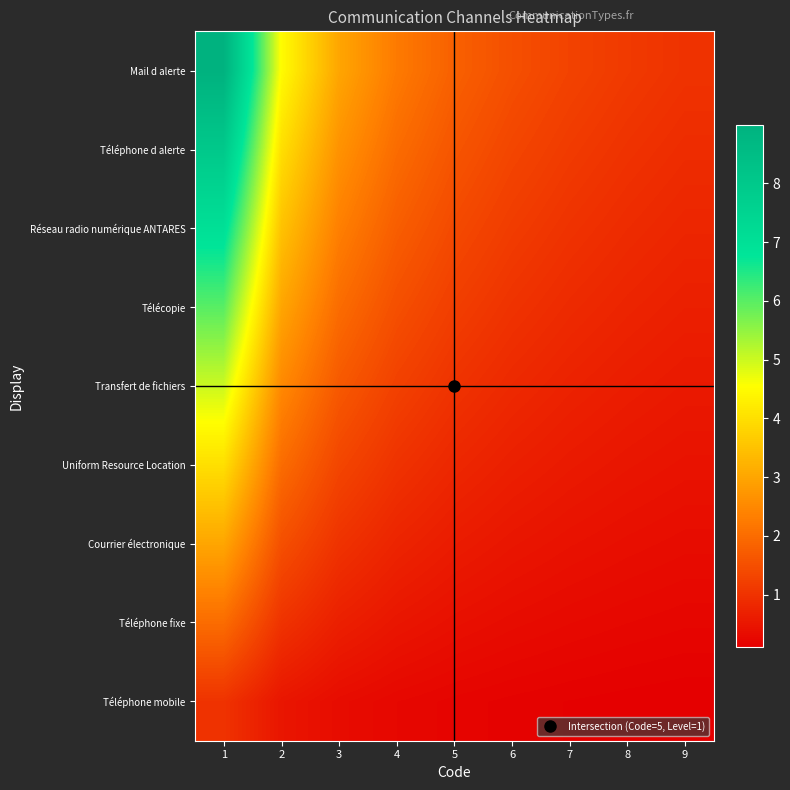

Which label corresponds to the largest value in the chart?

1